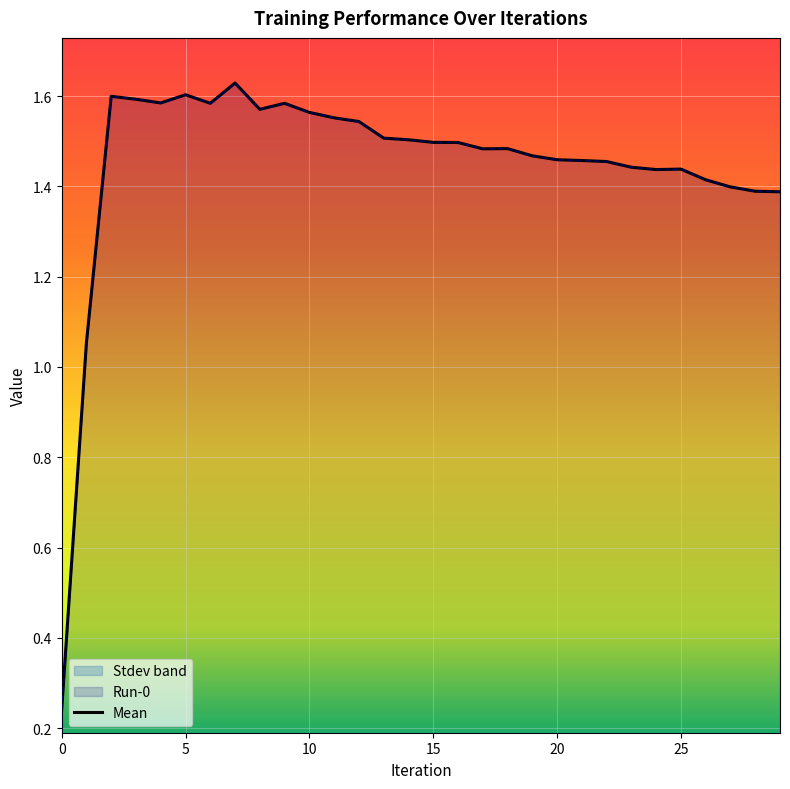

Reading left to right, transcribe all the data shown in this chart.

0.2	1.1	1.6	1.6	1.6	1.6	1.6	1.6	1.6	1.6	1.6	1.6	1.5	1.5	1.5	1.5	1.5	1.5	1.5	1.5	1.5	1.5	1.5	1.4	1.4	1.4	1.4	1.4	1.4	1.4